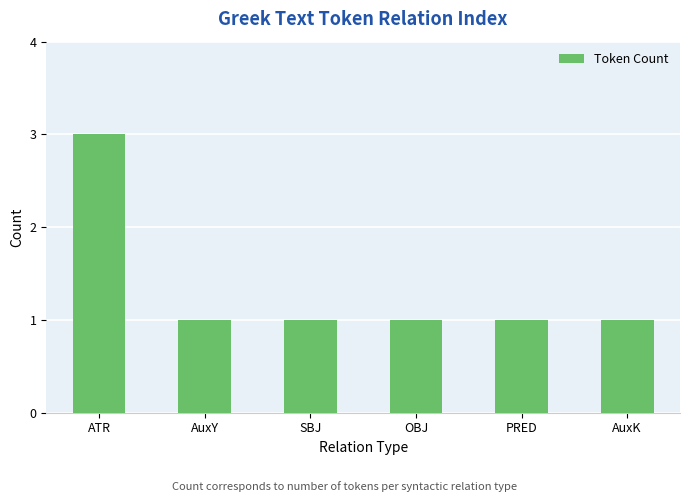

What is the maximum value shown in the chart?

3